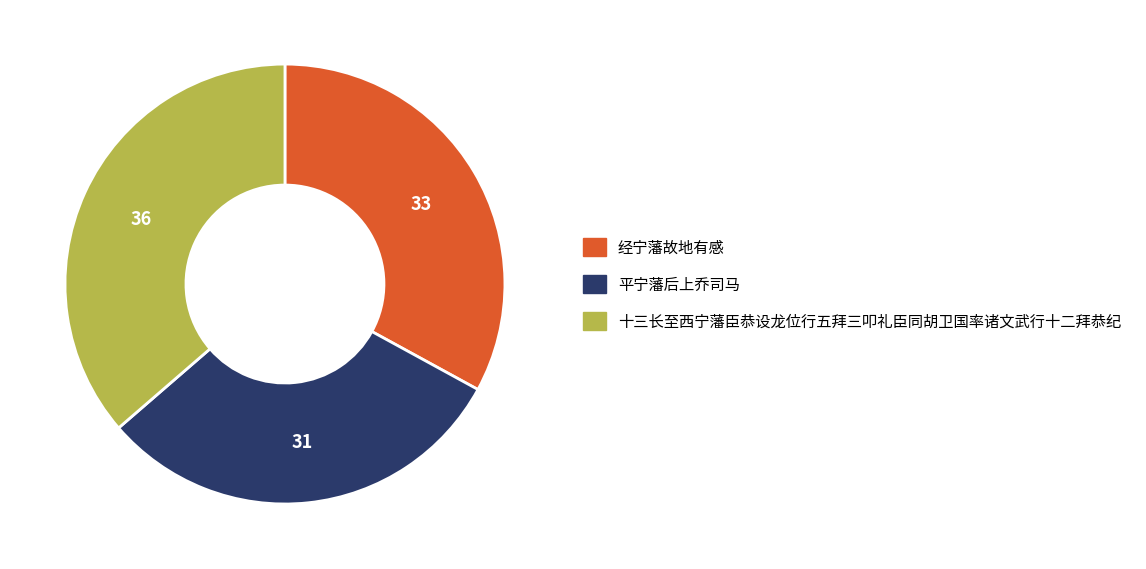

Is there any slice that represents more than half of the pie?

No